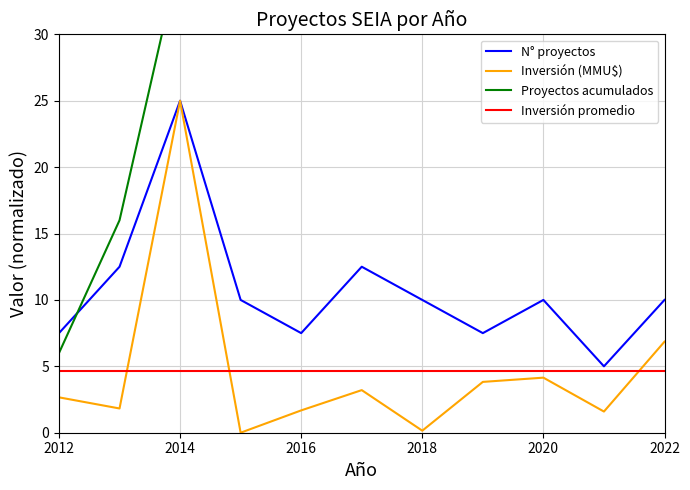

At which label does Inversión (MMU$) reach its peak?

2014